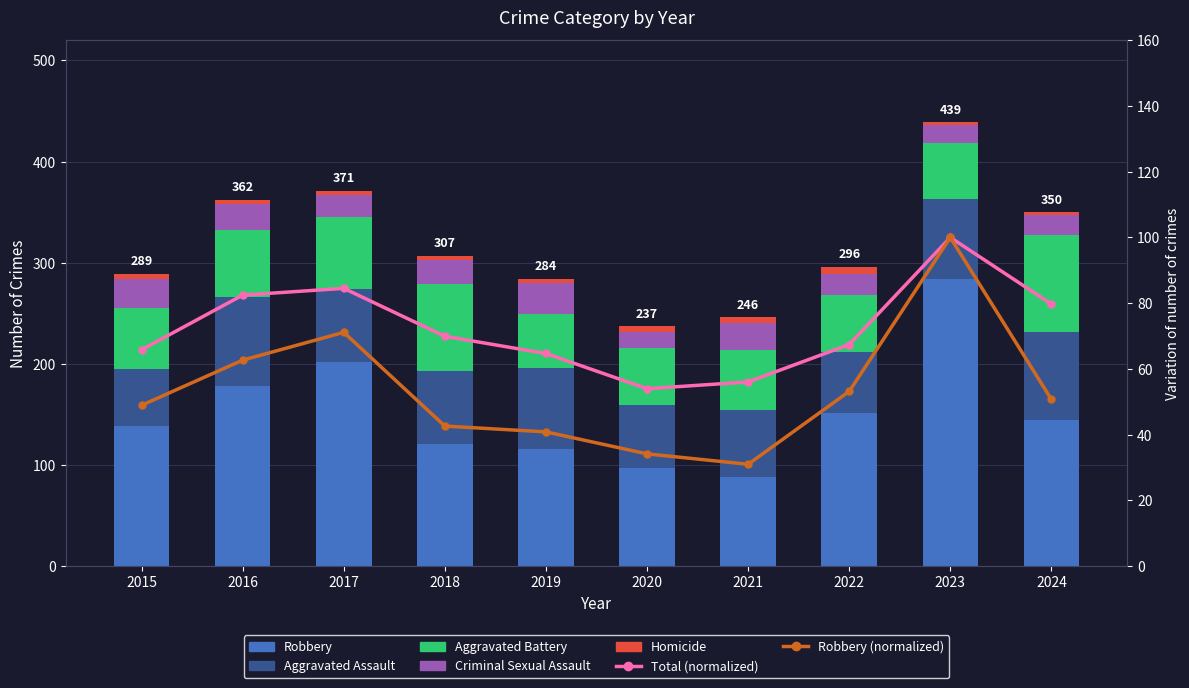

Rank the categories by Aggravated Battery value from lowest to highest.

2019, 2023, 2022, 2020, 2015, 2021, 2016, 2017, 2018, 2024